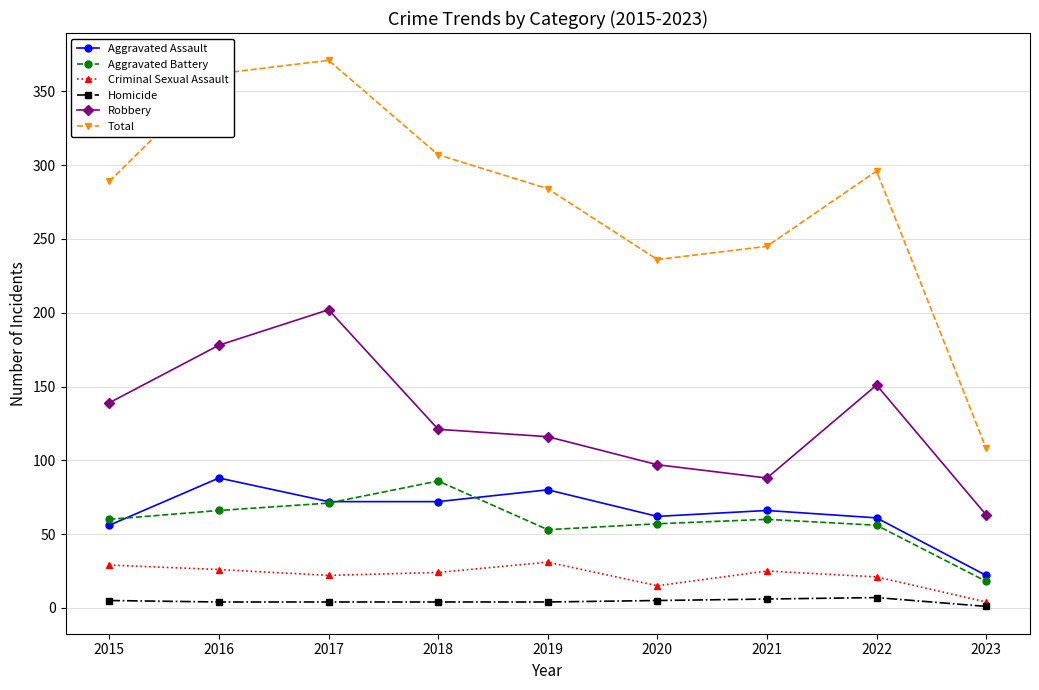

Is it true that Aggravated Assault equals 98 at 2021?

False